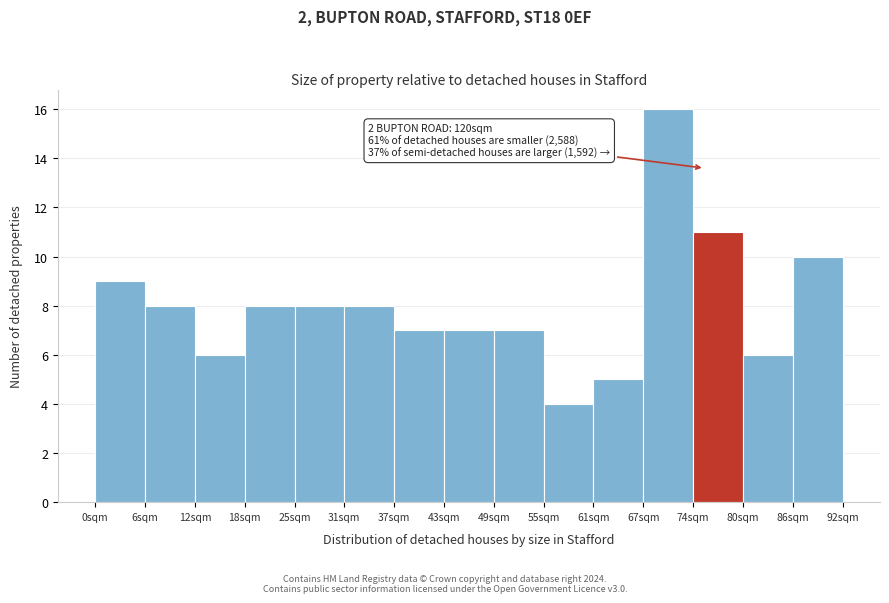

Over which range of the x-axis is the bar tallest?

67 to 74